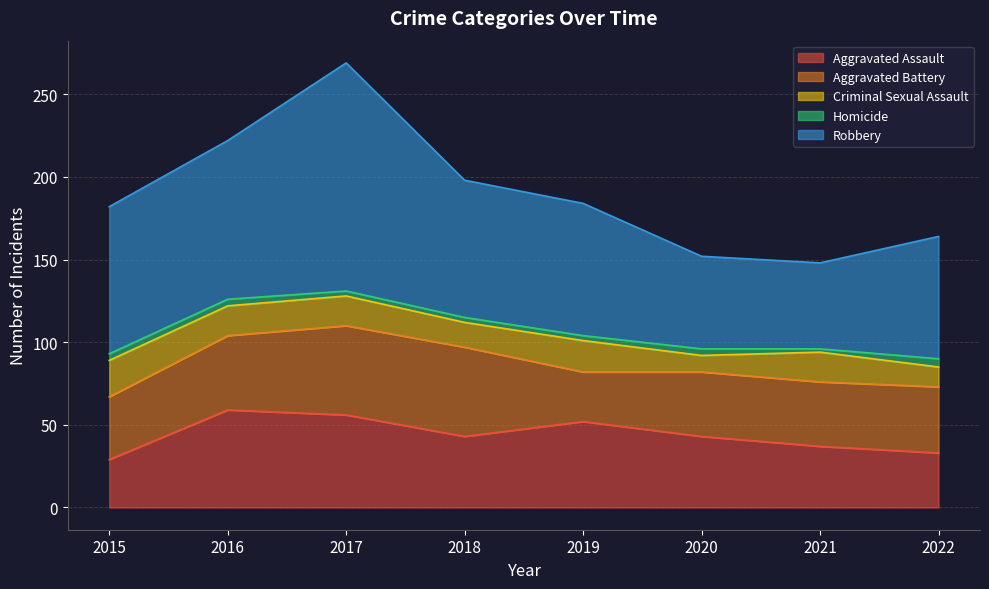

What is the difference between the Criminal Sexual Assault values at 2019 and 2018?

4